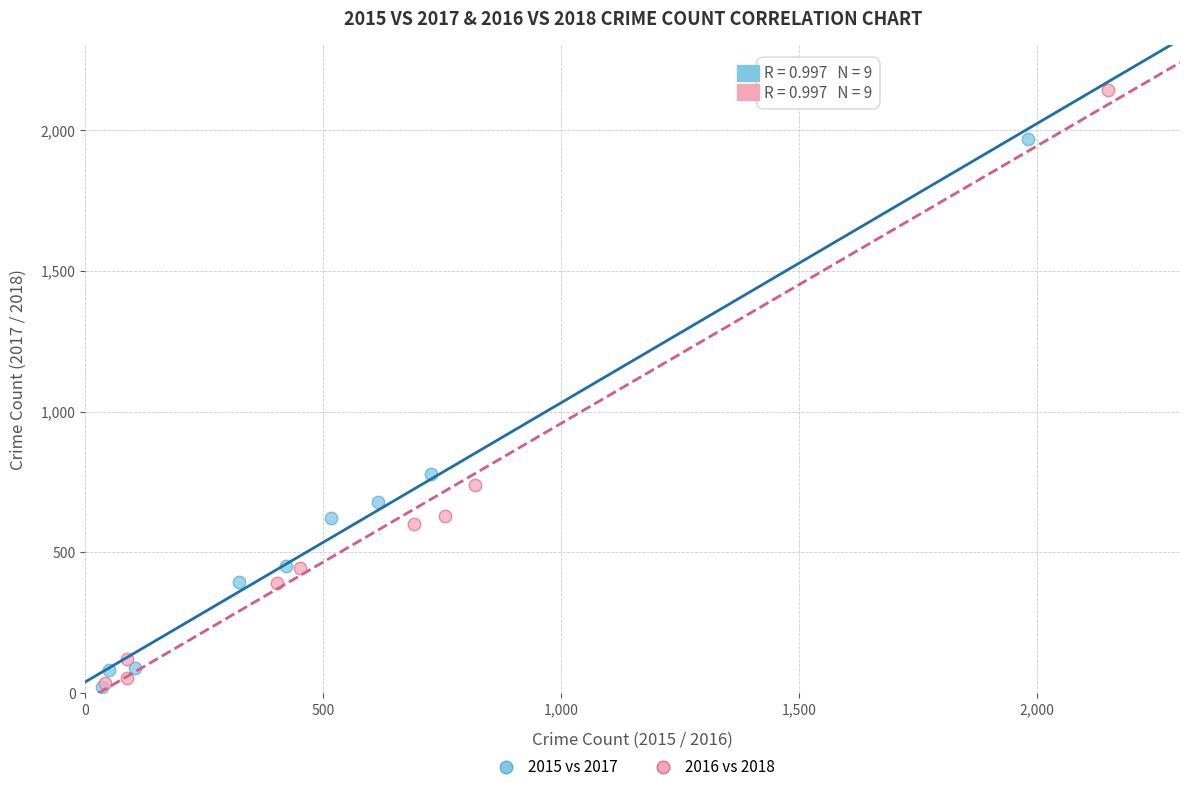

Which series reaches the maximum Y coordinate?

2016 vs 2018